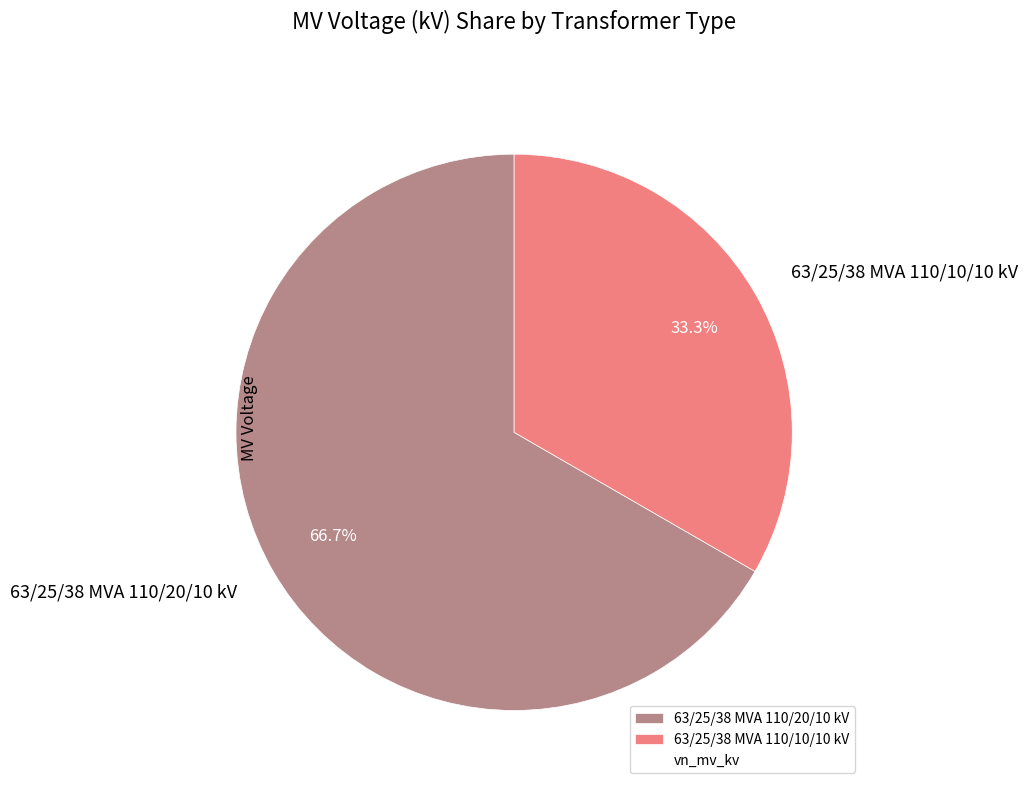

What percentage is the 63/25/38 MVA 110/20/10 kV slice, to the nearest percent?

67%